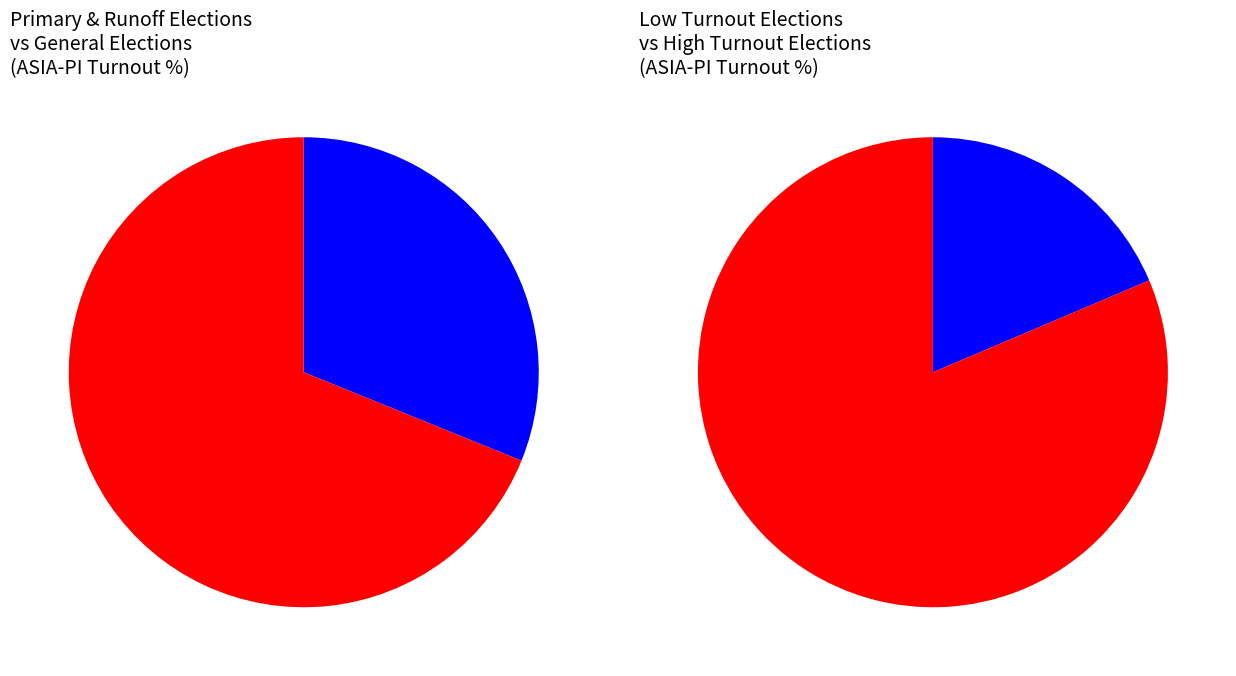

Which has a higher value, 2018 Primary Runoff or 2014 General?

2014 General